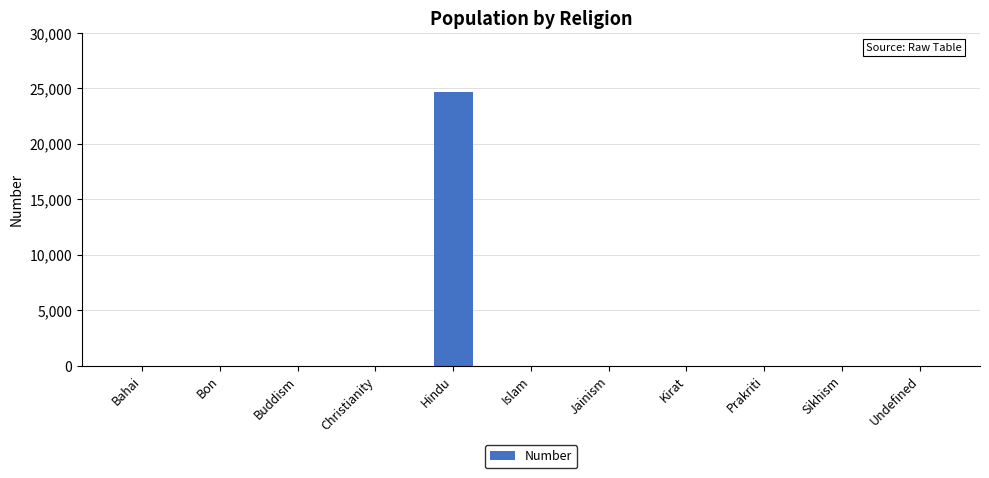

At which category does the chart reach its peak across all series?

Hindu